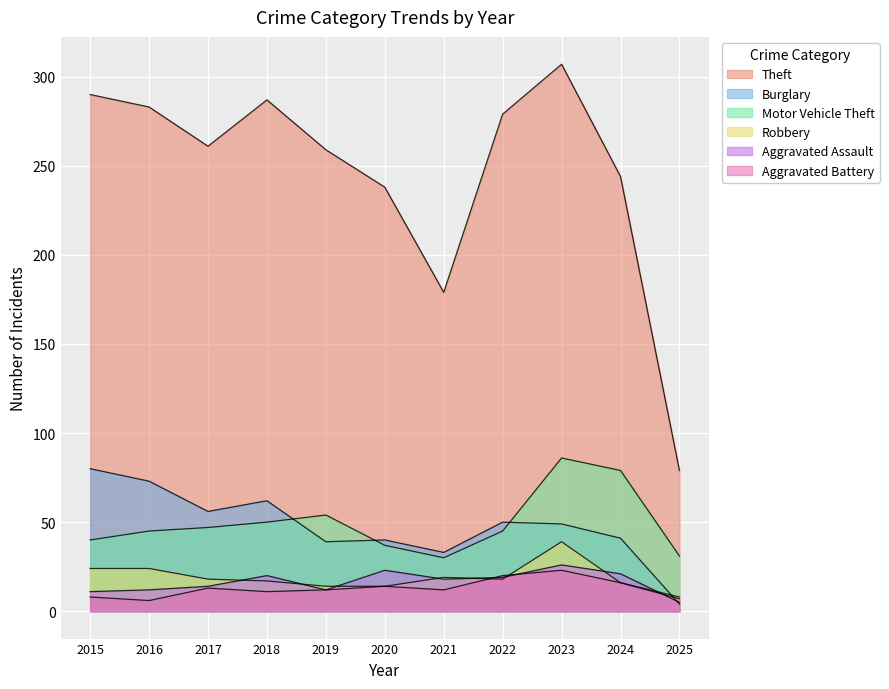

What are all the series names shown in the legend?

Theft, Burglary, Motor Vehicle Theft, Robbery, Aggravated Assault, Aggravated Battery